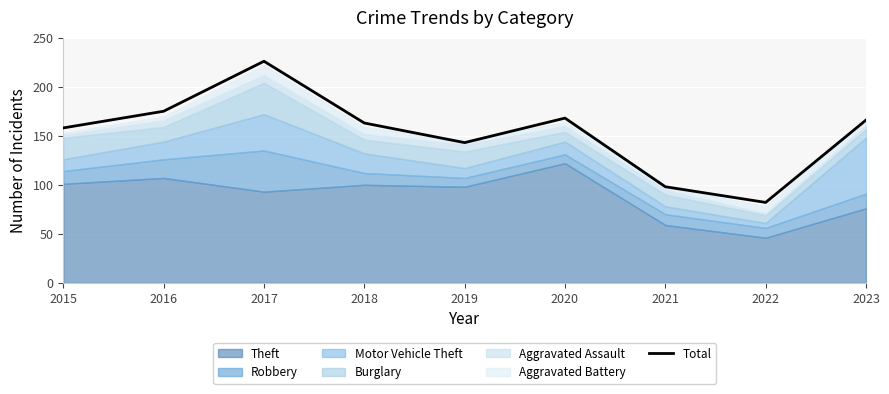

What is the difference between the second highest and minimum values?

93